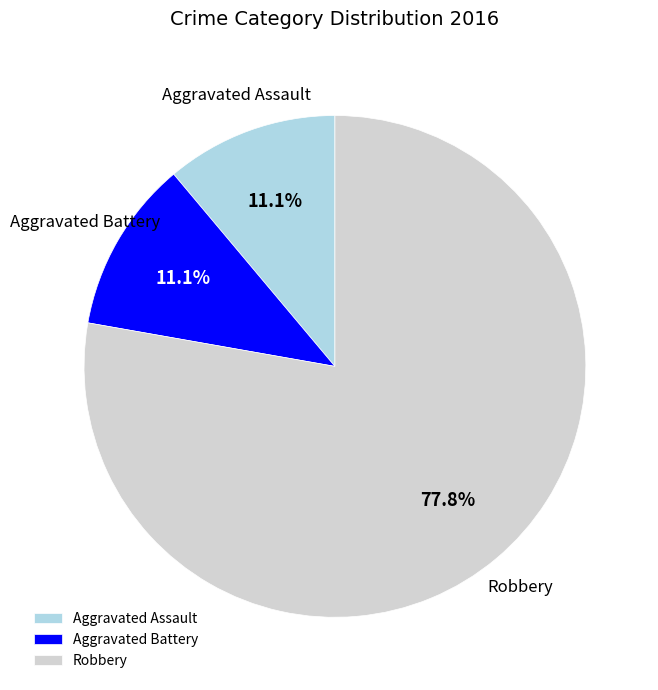

To the nearest percent, what is the combined percentage of Robbery and Aggravated Battery?

89%